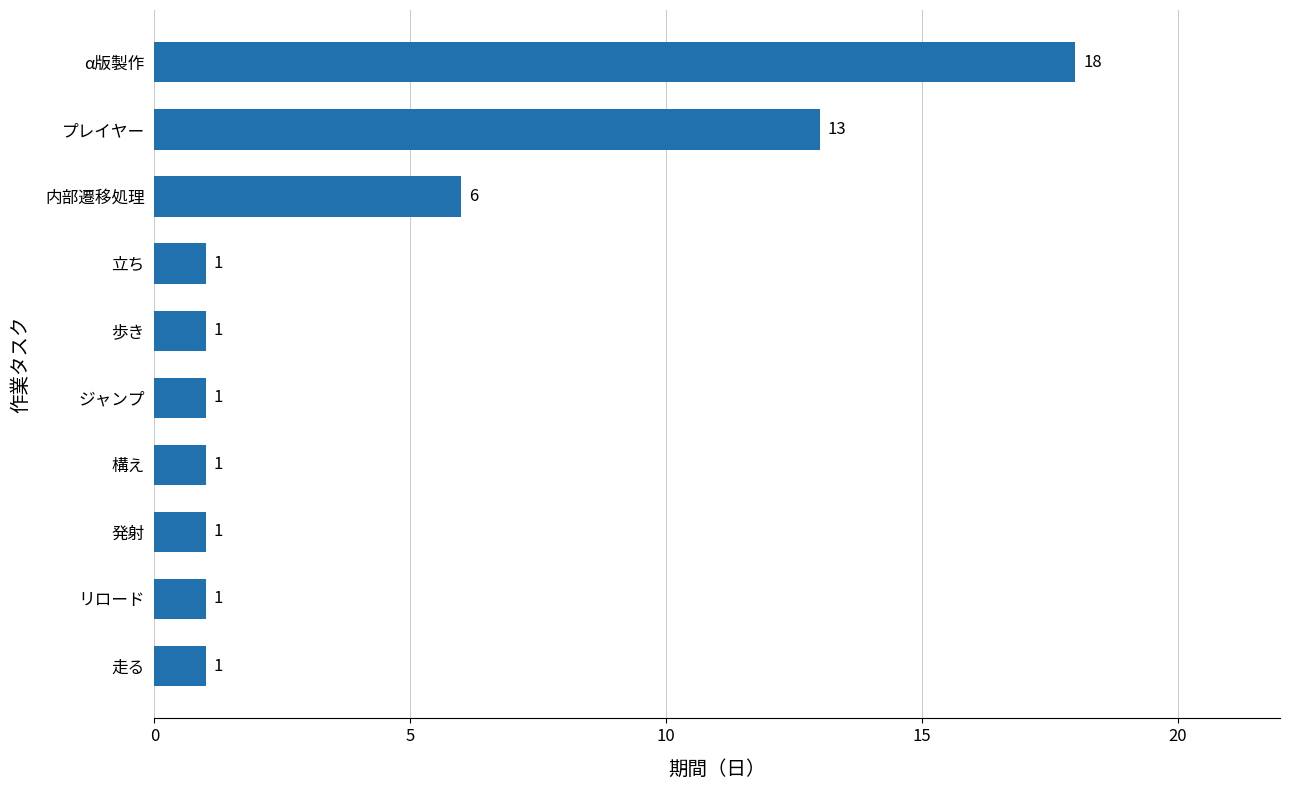

What is the greatest value displayed?

18